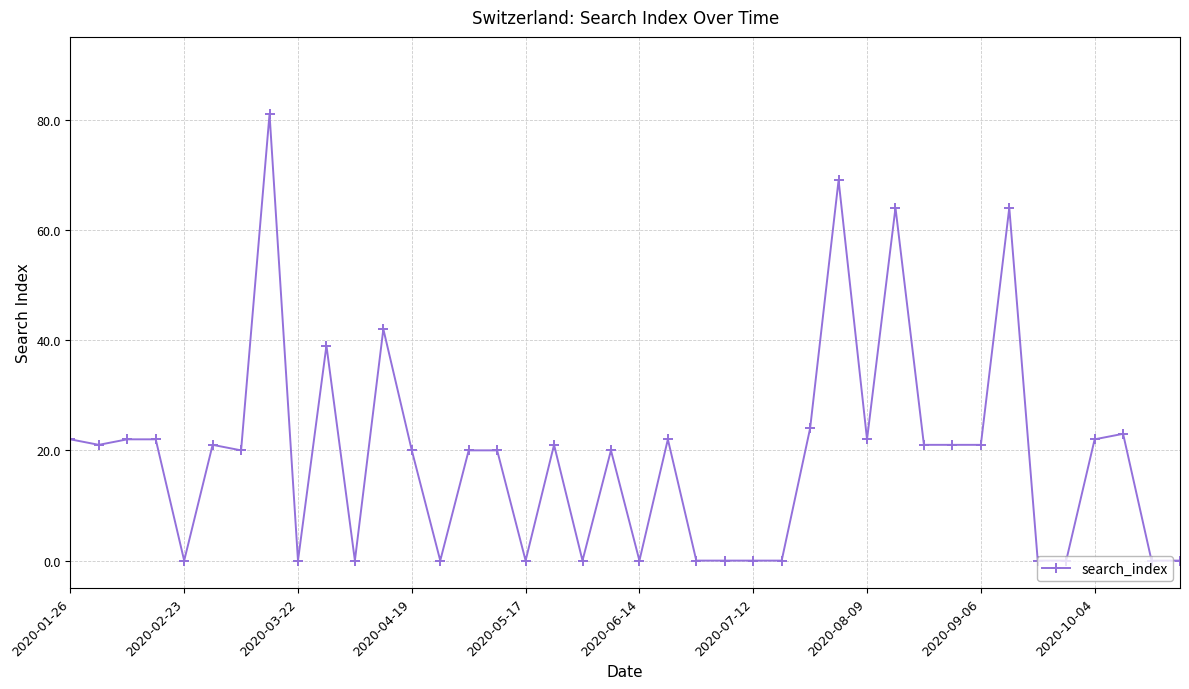

Reading left to right, transcribe all the data shown in this chart.

22	21	22	22	0	21	20	81	0	39	0	42	20	0	20	20	0	21	0	20	0	22	0	0	0	0	24	69	22	64	21	21	21	64	0	0	22	23	0	0